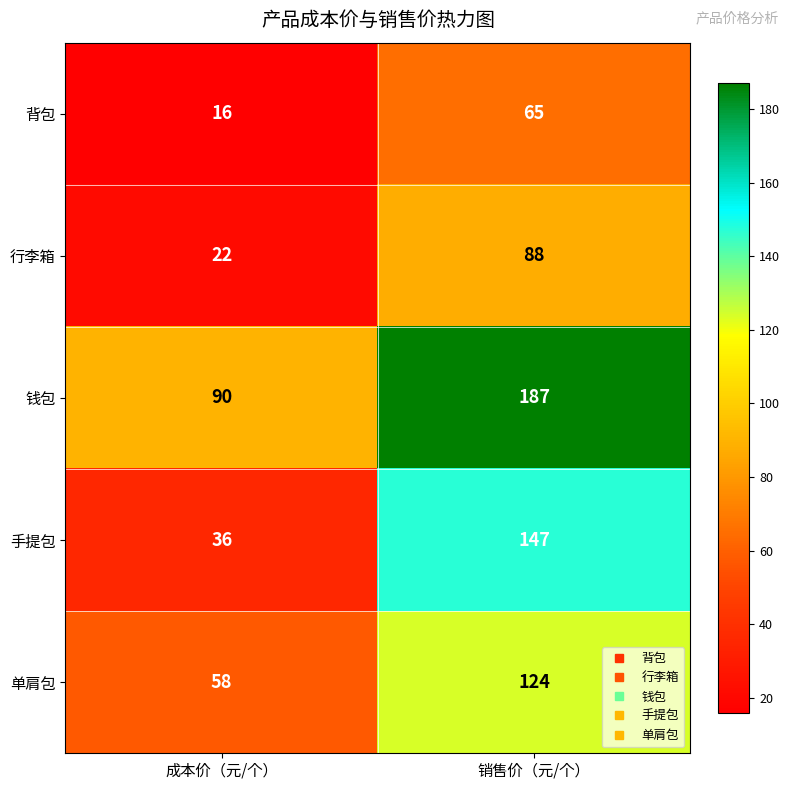

Which series has the widest spread of values?

手提包